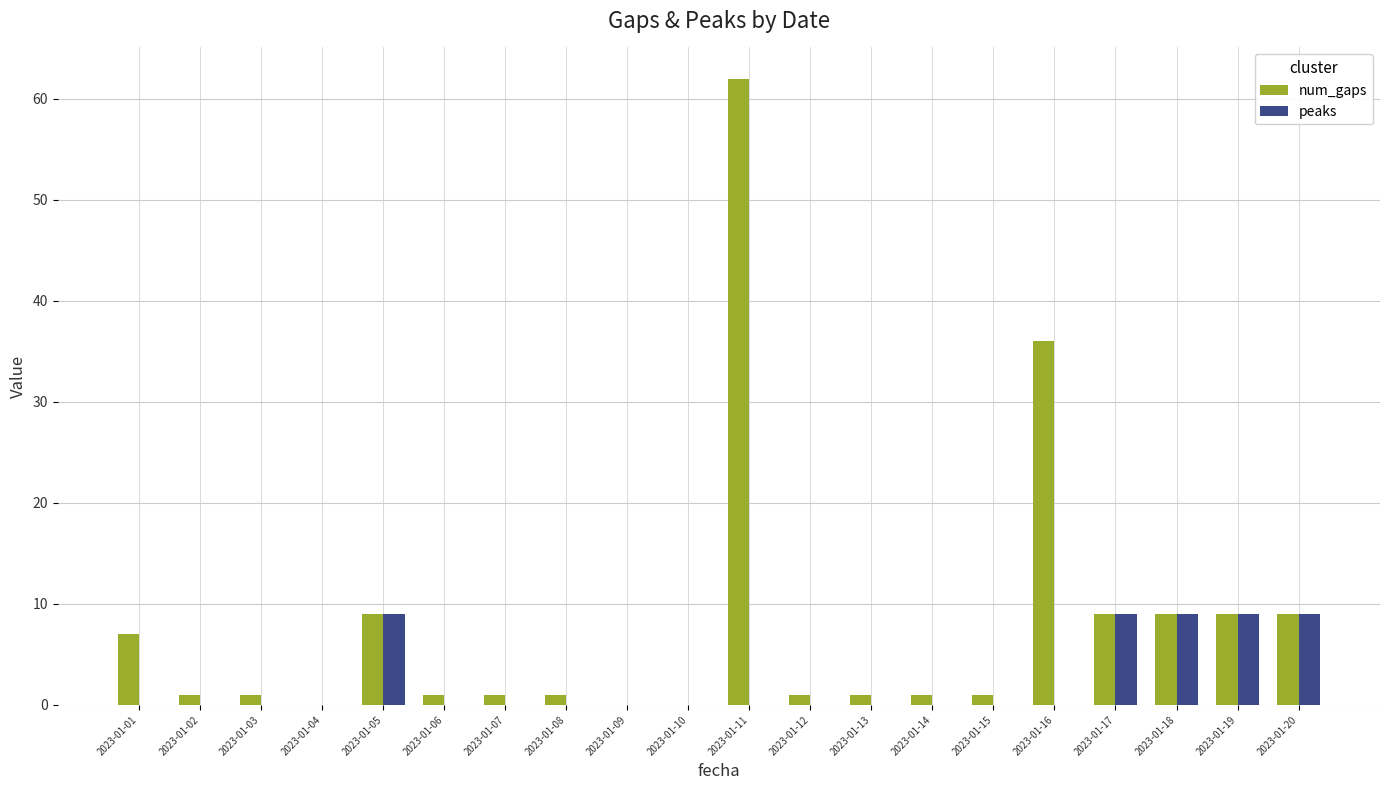

Count the peaks values in the range 0 to 9.

20